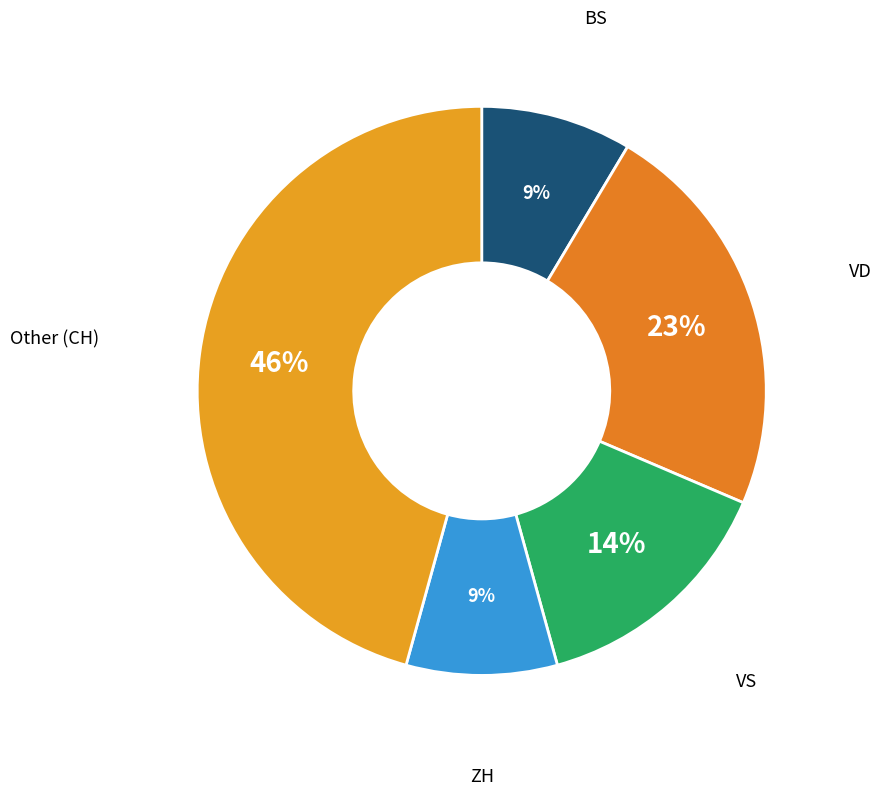

Does any single category account for the majority?

No